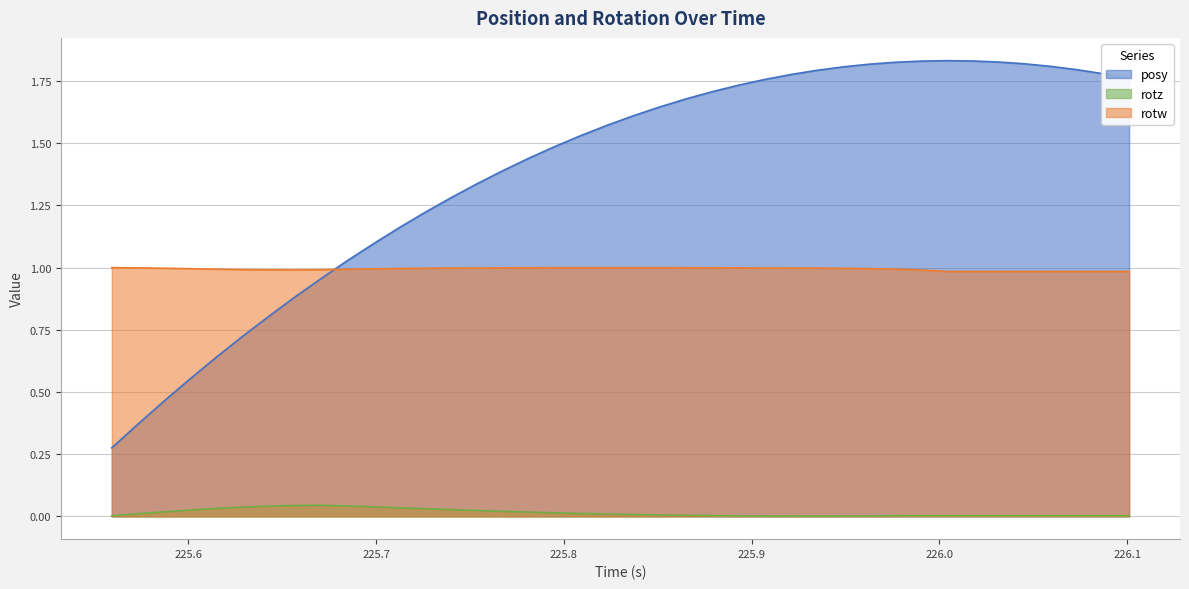

Rank the series at 225.7124 from lowest to highest value.

rotz, rotw, posy